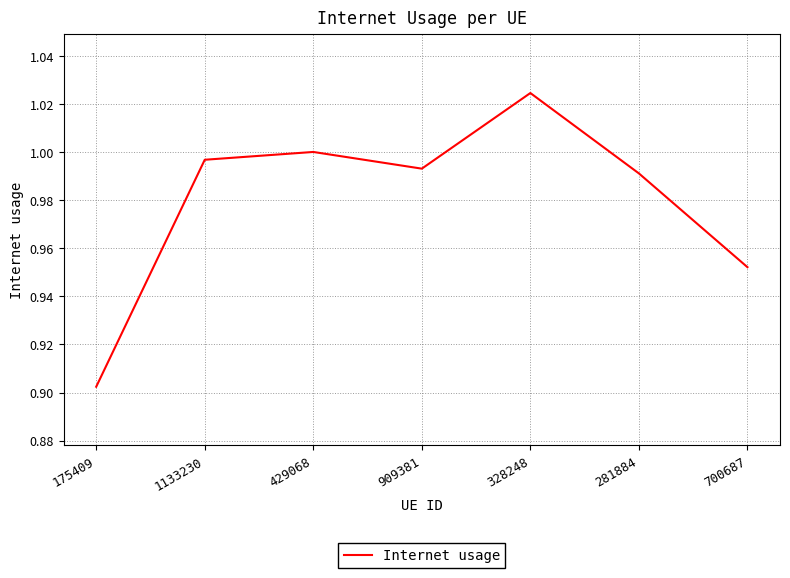

What position from the right is 328248?

3